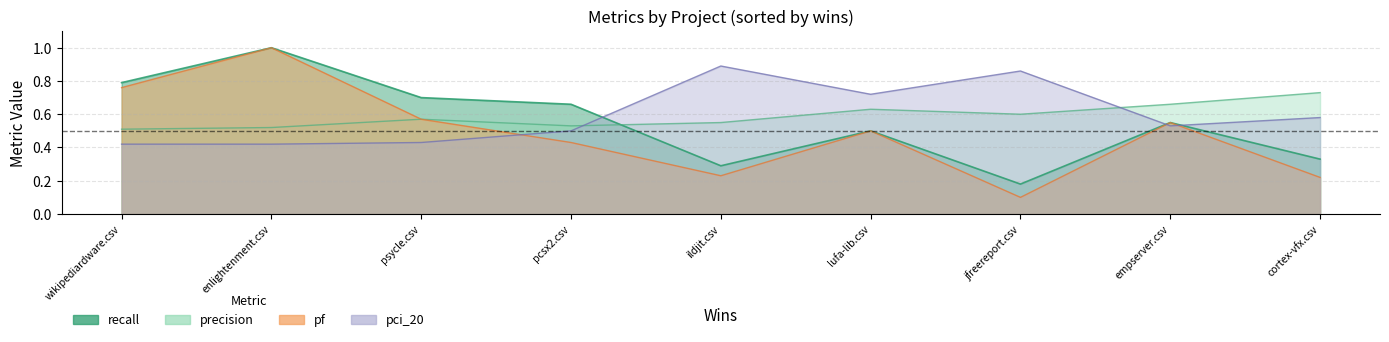

What is the spread (max minus min) of values at psycle.csv?

0.3